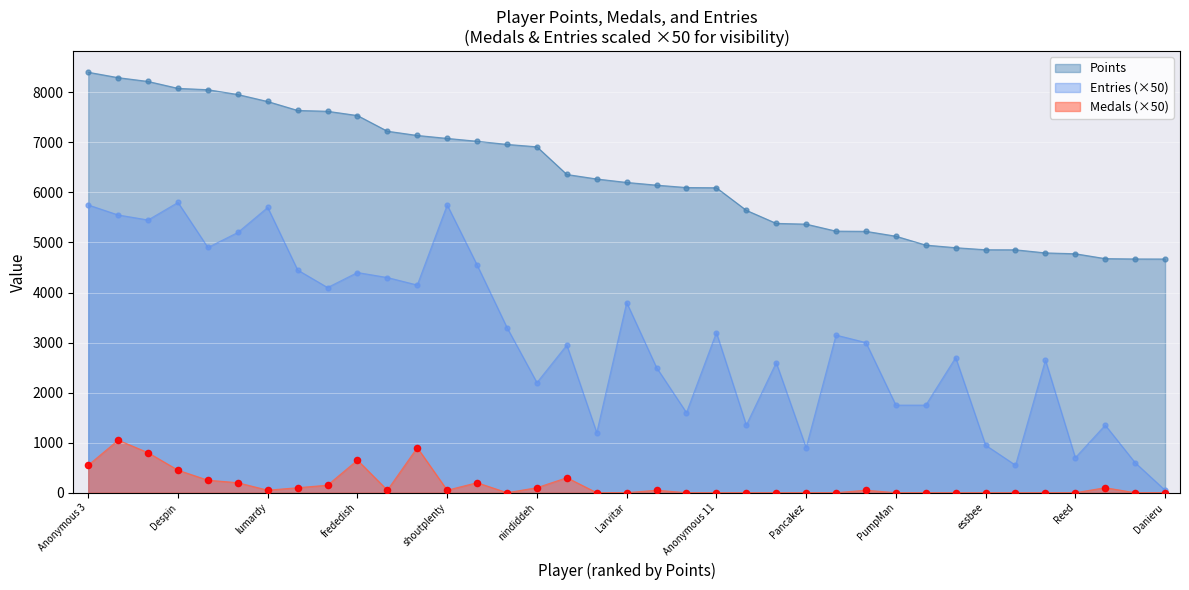

Which series has the largest total across all categories?

Points